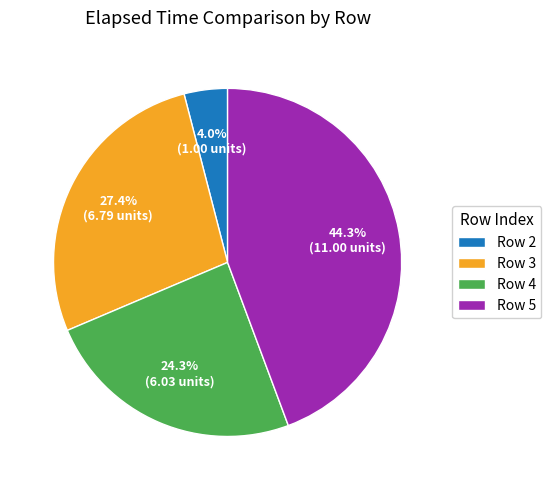

Does Row 2 represent more than half of the total?

No